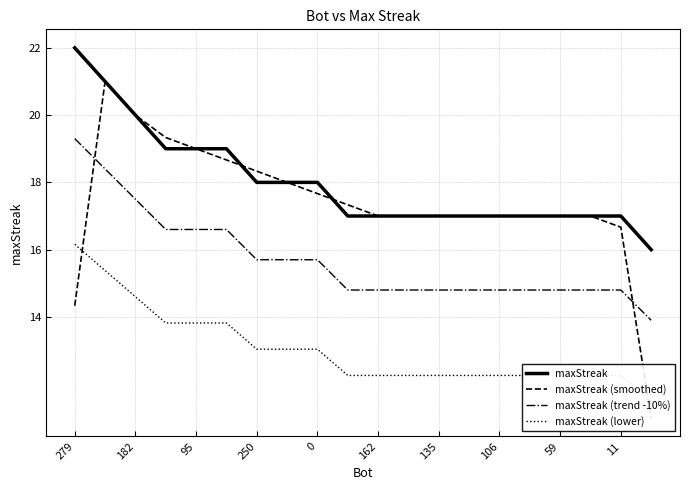

What is the average value of the maxStreak (lower) series?

13.0